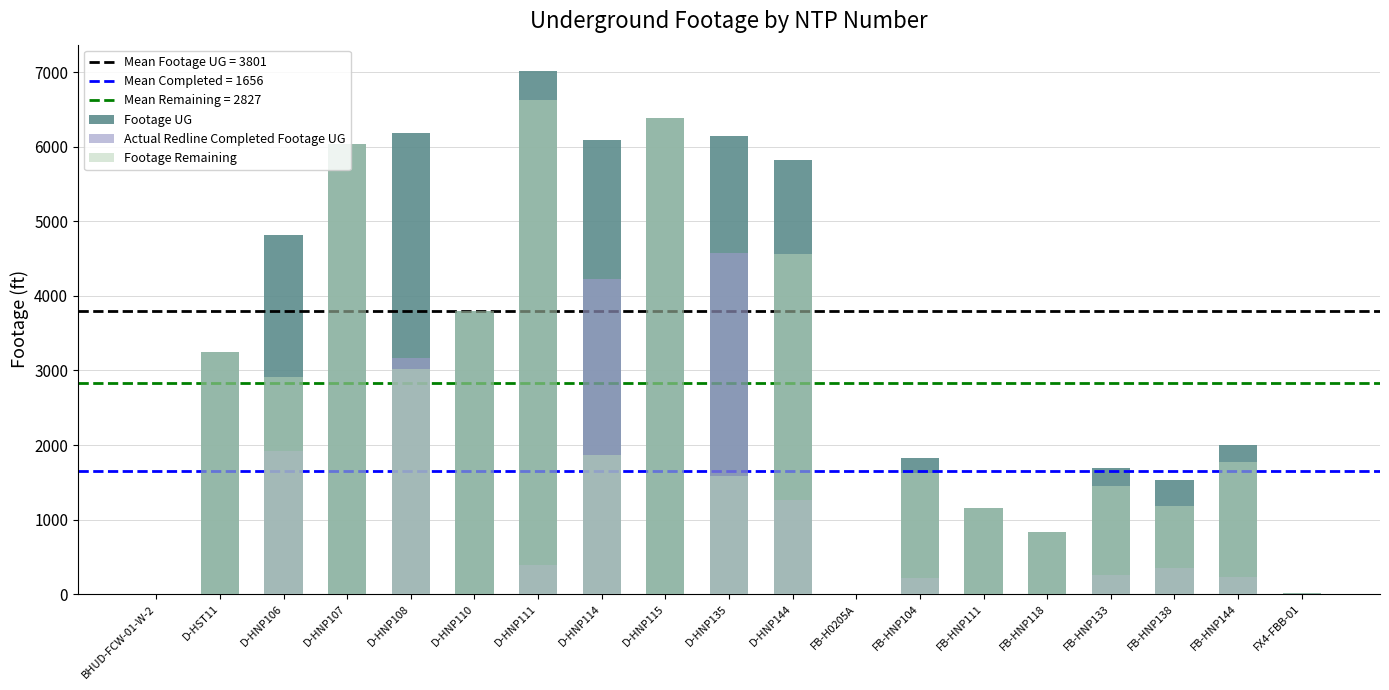

Between FB-HNP104 and FB-H0205A, which is larger?

FB-HNP104